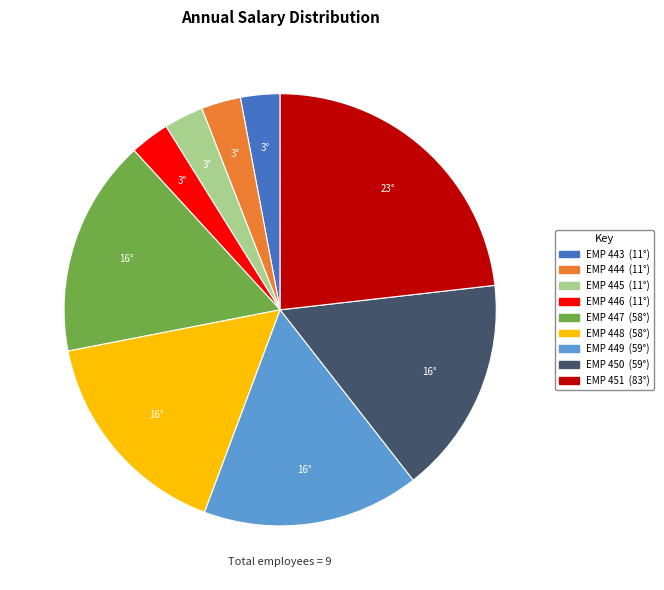

Is it true that EMP 450 is 4% of the pie?

False